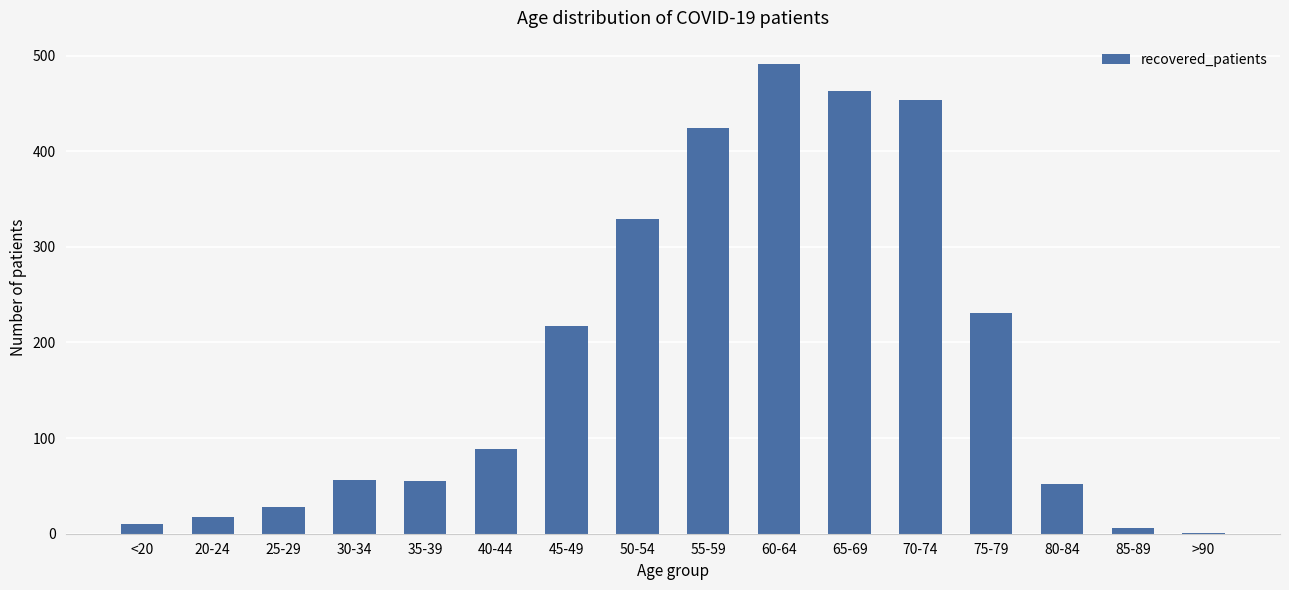

Which has a higher value, 75-79 or 70-74?

70-74